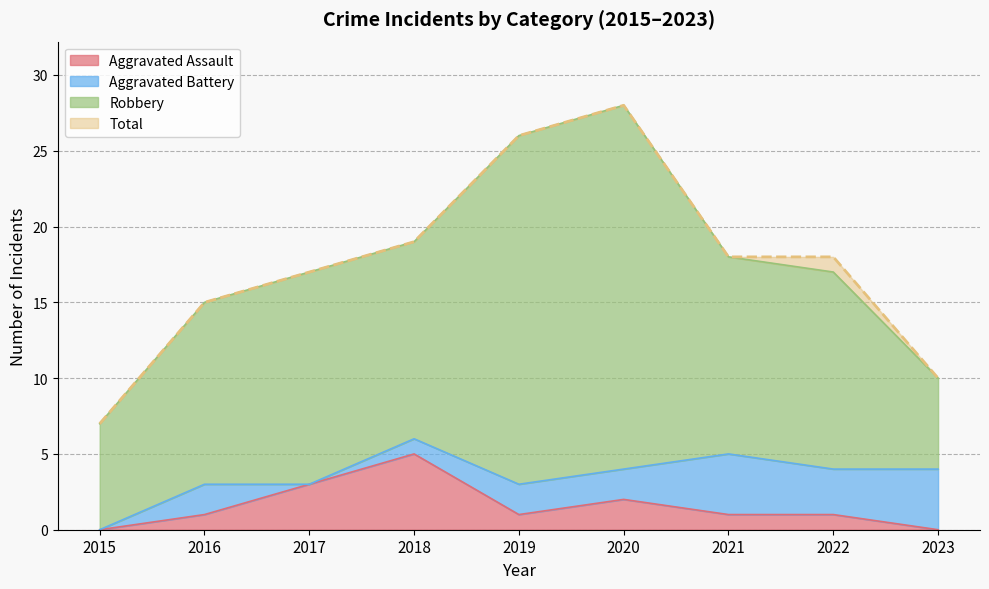

The value of Total at 2023 is 2. True or false?

False